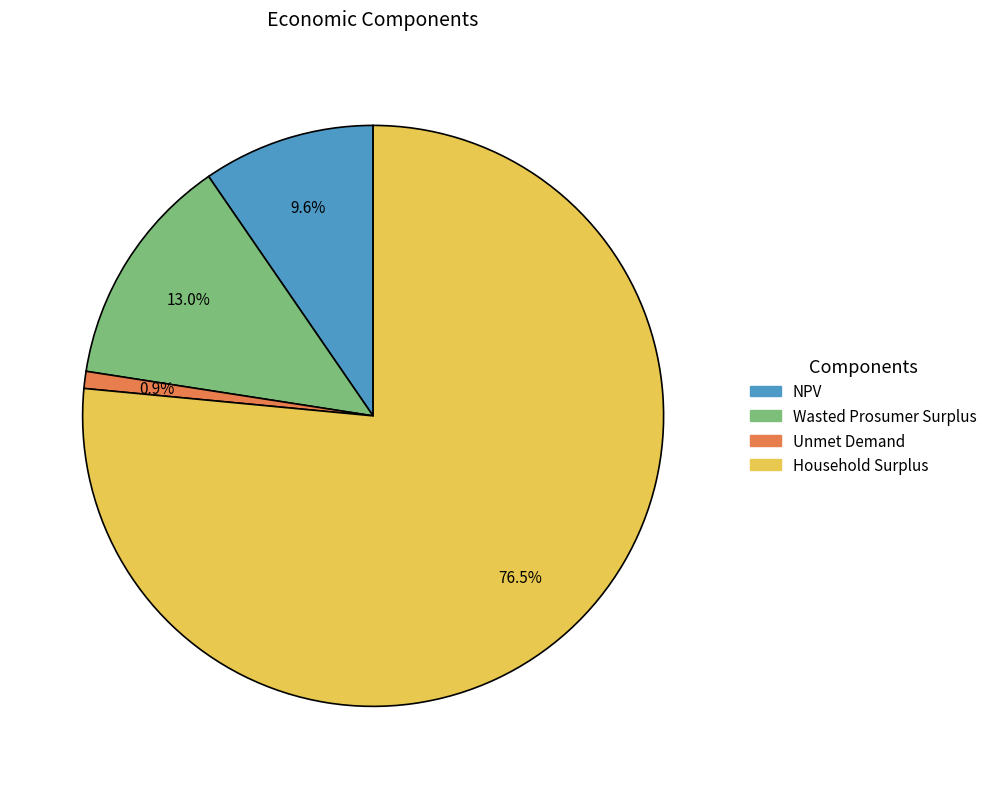

Which category has the smallest portion of the pie?

Unmet Demand